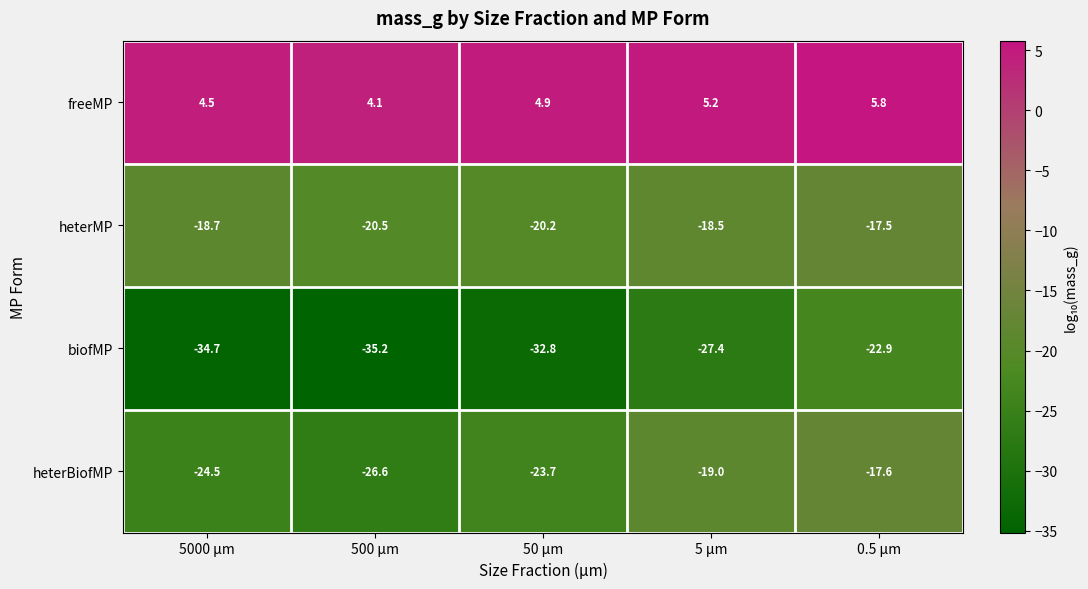

Reading right to left, extract all data points from this chart.

freeMP: 5.8	5.2	4.9	4.1	4.5
heterMP: -17.5	-18.5	-20.2	-20.5	-18.7
biofMP: -22.9	-27.4	-32.8	-35.2	-34.7
heterBiofMP: -17.6	-19.0	-23.7	-26.6	-24.5